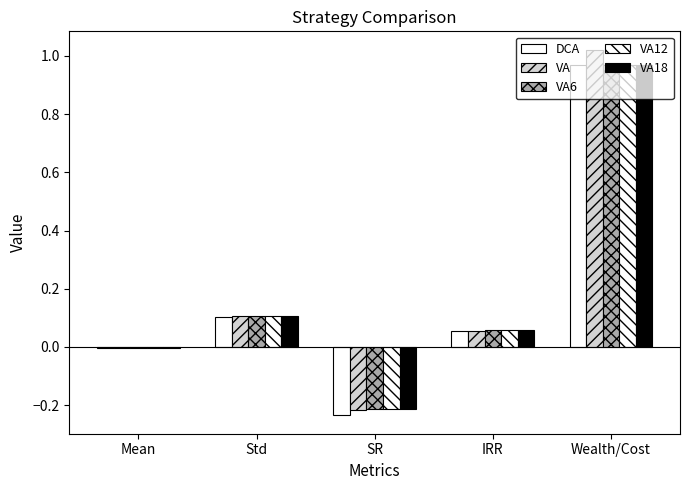

How many data points does each series have?

5